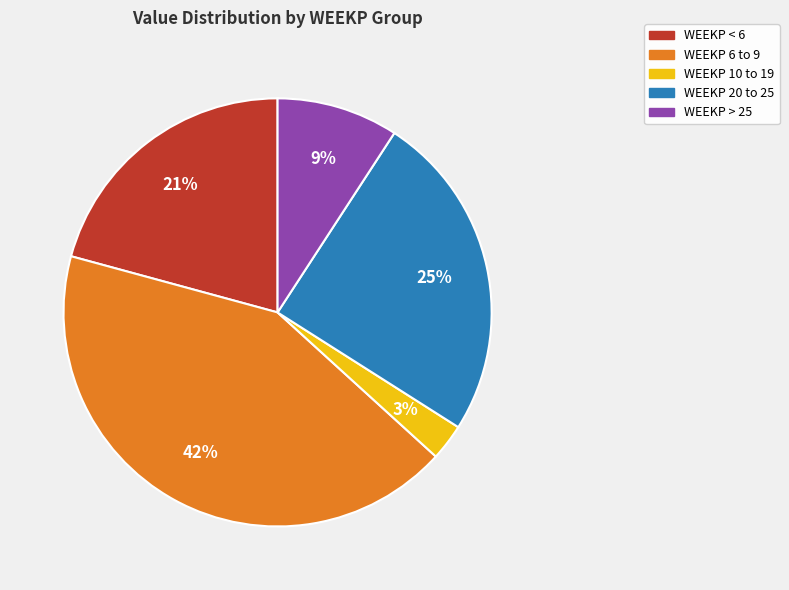

To the nearest percent, what is the average slice percentage?

20%